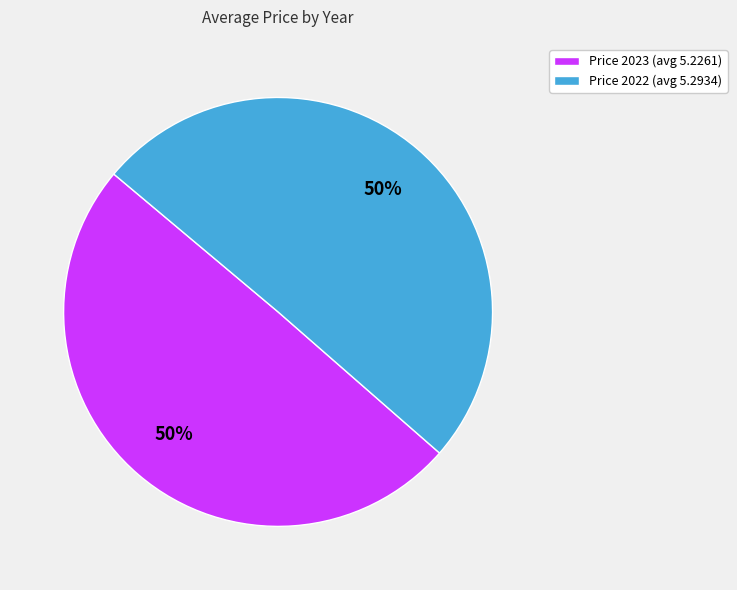

Approximately how many times larger is the value at Price 2022 (avg 5.2934) compared to Price 2023 (avg 5.2261)?

1.0